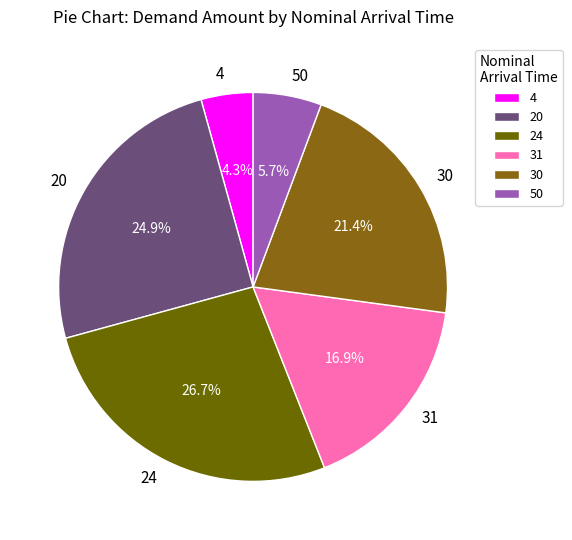

Which slice is the smallest?

4